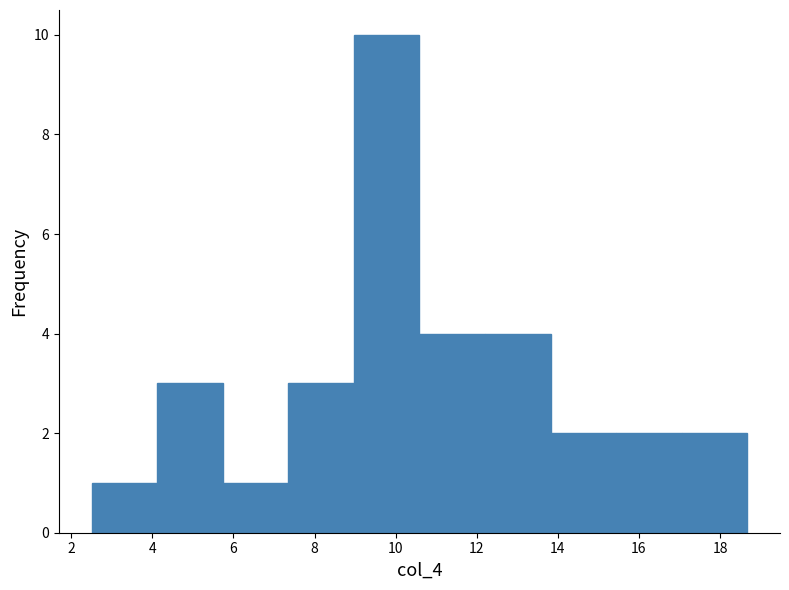

Reading left to right, transcribe this chart: for each bar, give the range it covers on the x-axis and its height. Neither the bar edges nor the heights are printed on the chart, so give them approximately, as read against the axes.

2.6 to 4.2: 1
4.2 to 5.8: 3
5.8 to 7.4: 1
7.4 to 9.0: 3
9.0 to 10.6: 10
10.6 to 12.2: 4
12.2 to 13.8: 4
13.8 to 15.4: 2
15.4 to 17.0: 2
17.0 to 18.6: 2